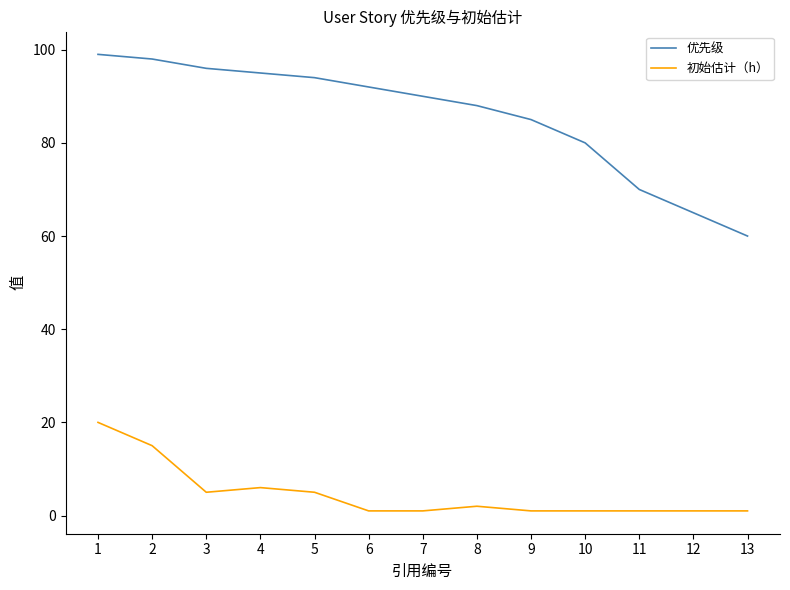

True or false: 初始估计（h） and 优先级 cross at least once.

False